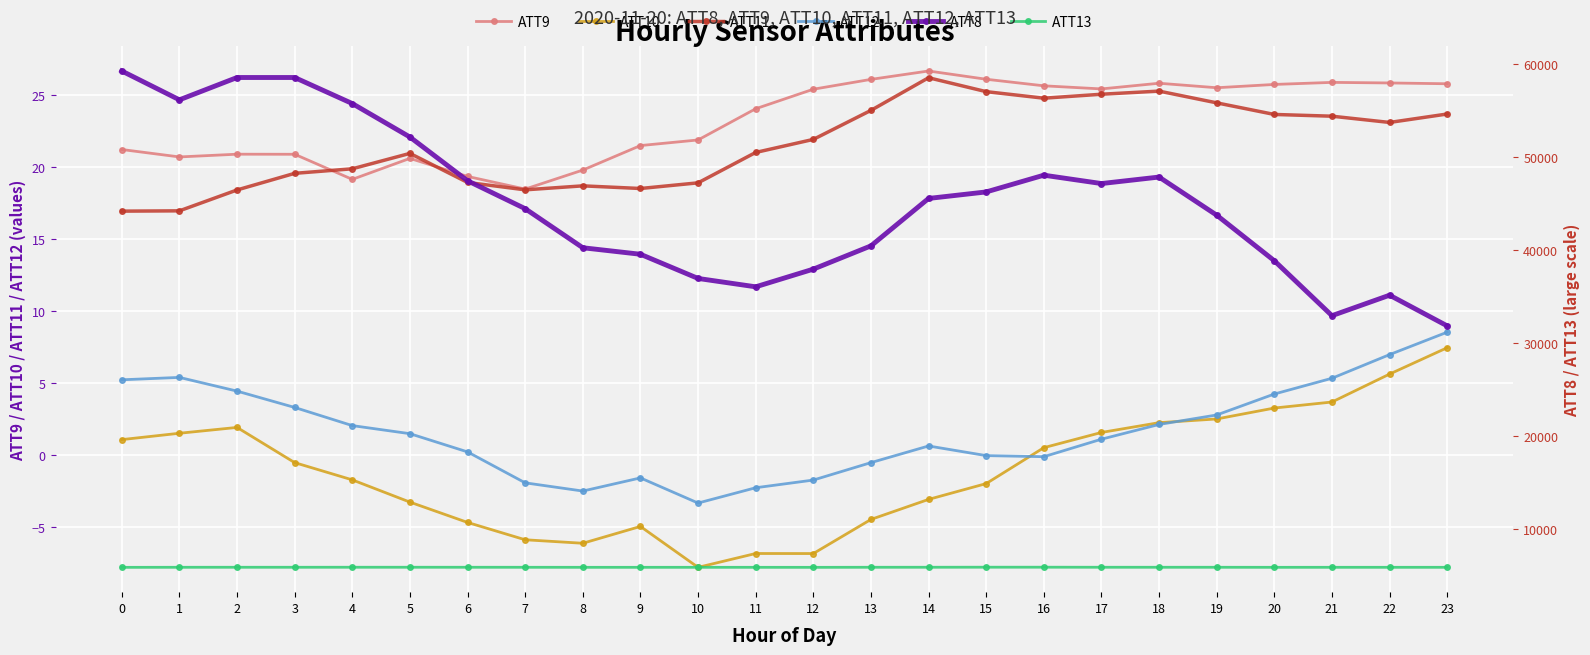

How many series are shown in this chart?

6